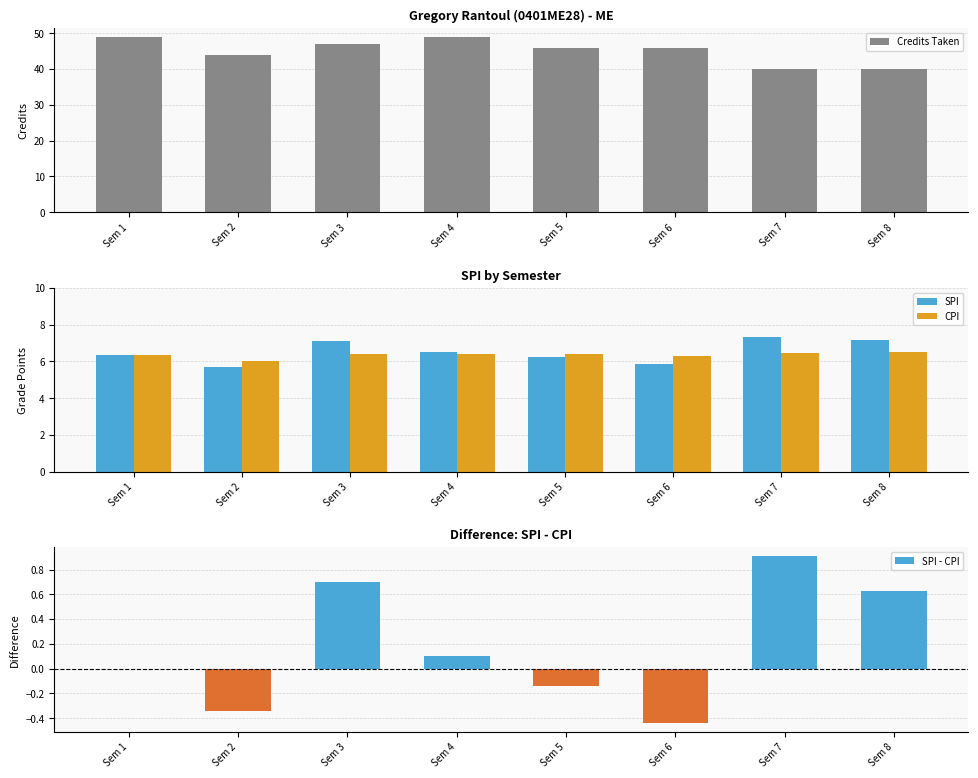

Which series changed the most between Sem 2 and Sem 7?

Credits Taken